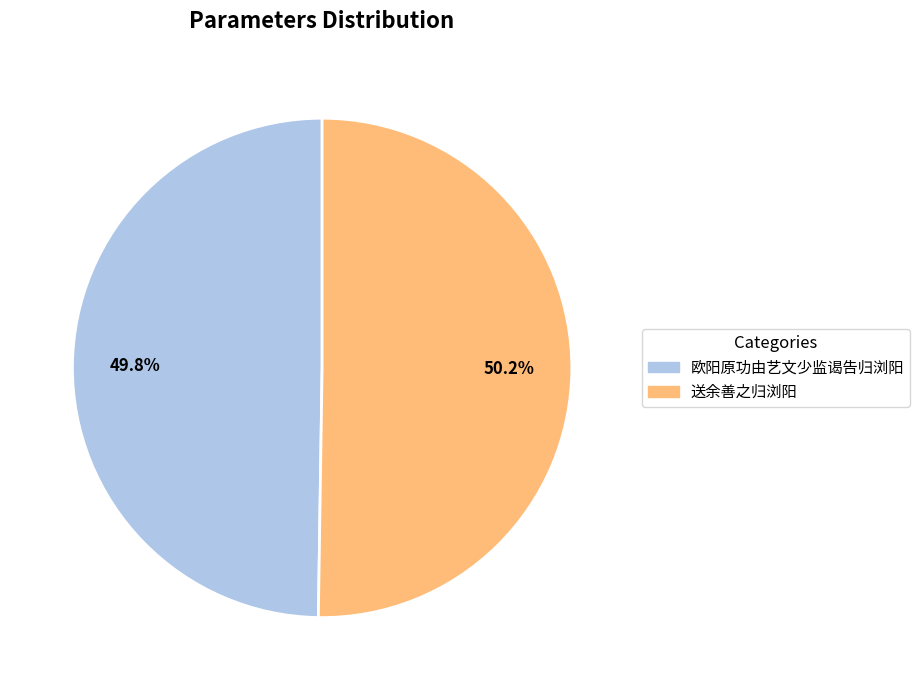

Combined, what portion of the pie is 送余善之归浏阳 and 欧阳原功由艺文少监谒告归浏阳?

100.0%